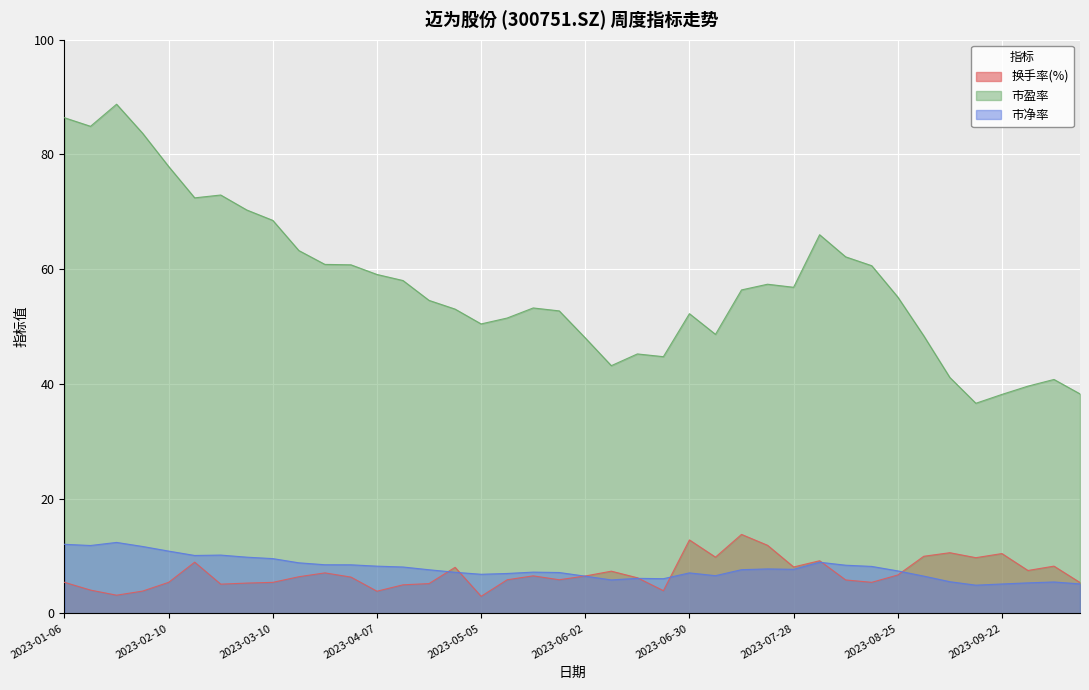

Count the number of categories in the chart.

40